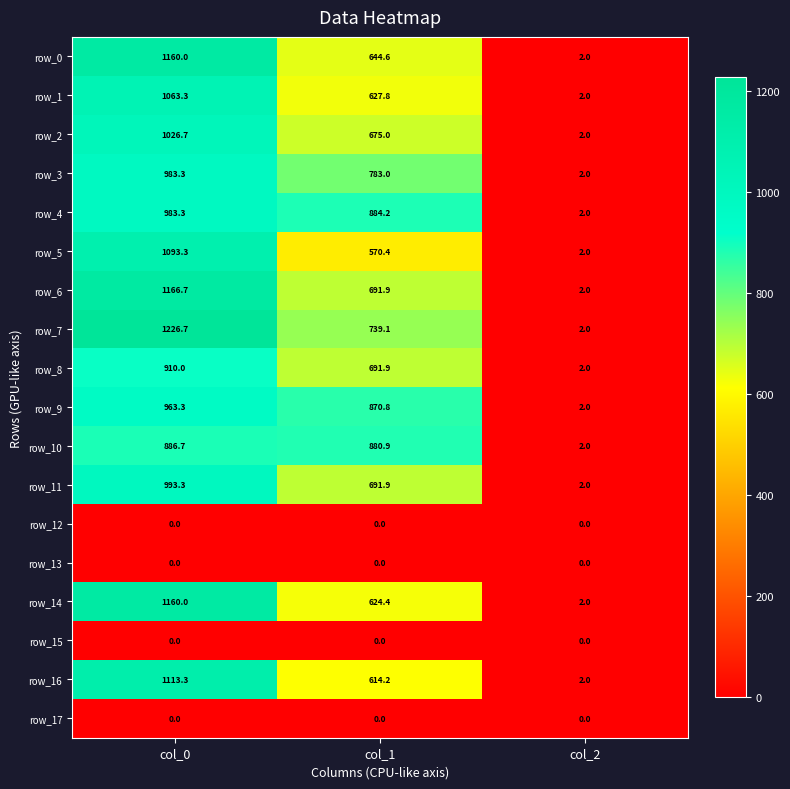

What value does the row_2 series have at col_0?

1026.7